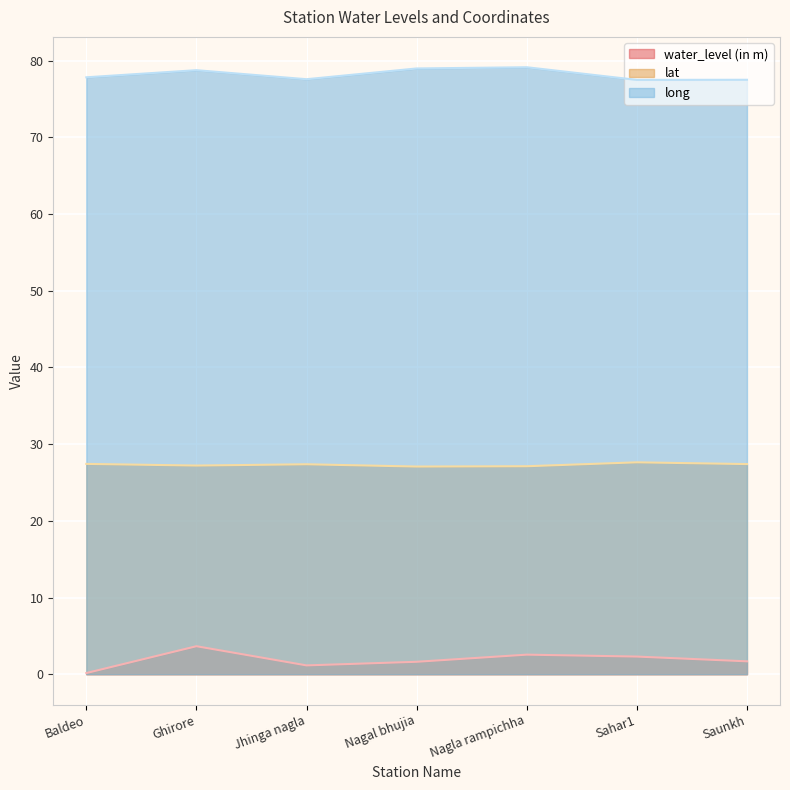

Does the chart display data point markers on the line(s)?

No